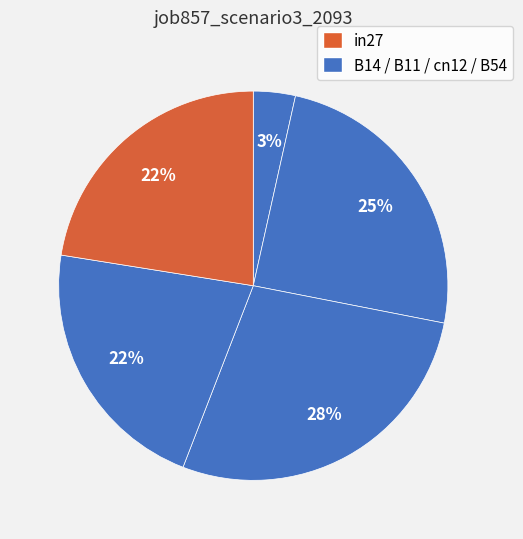

Is there a majority slice in this chart?

No